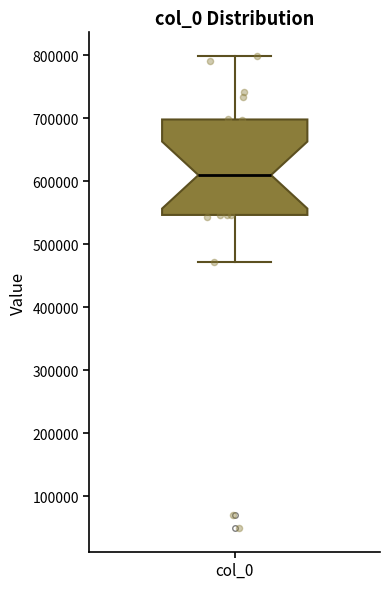

Where does the median line of the box for col_0 sit on the y-axis? The values are not printed on the chart, so give them approximately, as read against the axis.

610000